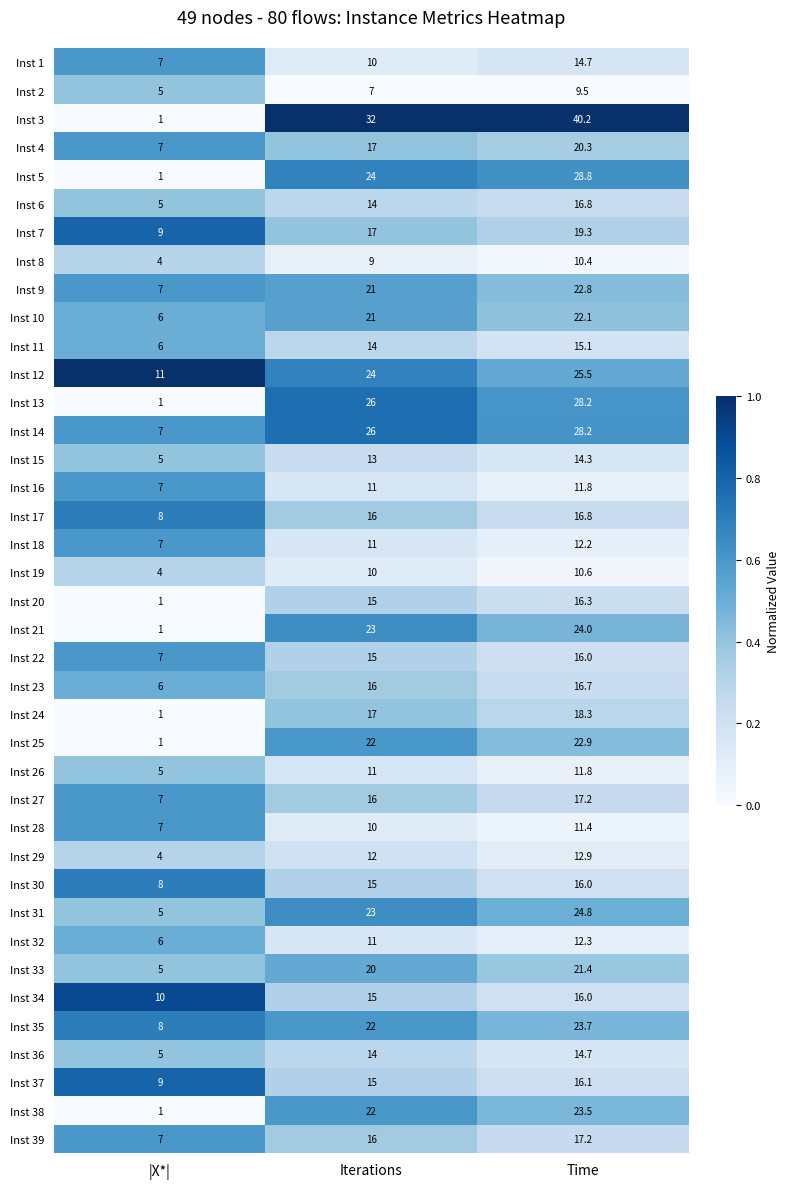

What is the highest value of the Inst 5 series?

28.8